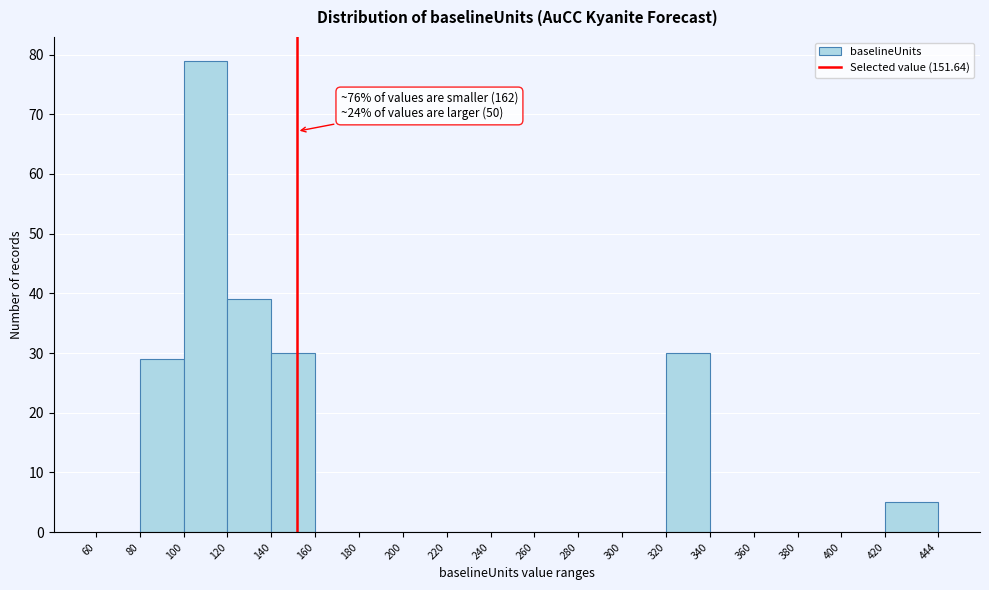

Which range on the x-axis has the tallest bar?

100 to 120